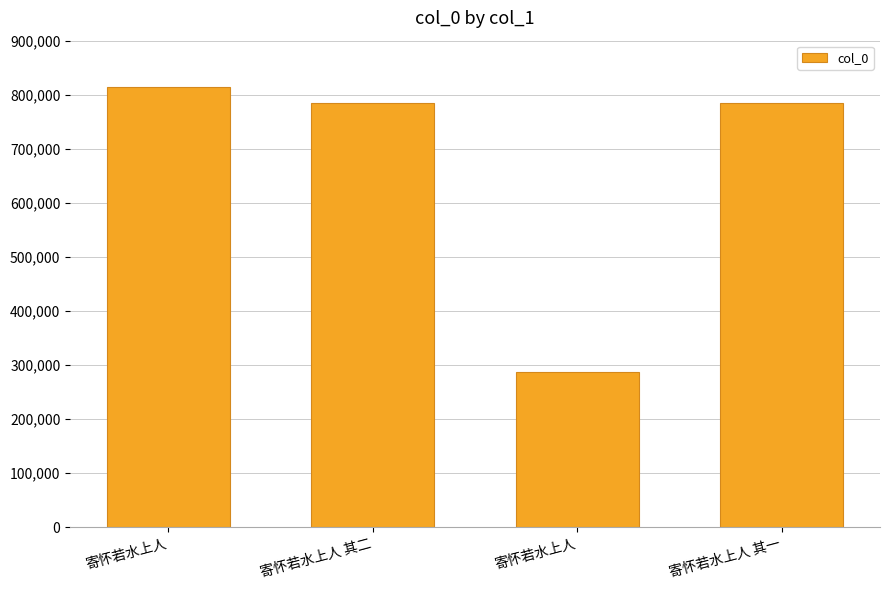

How many data points are less than 784489?

2